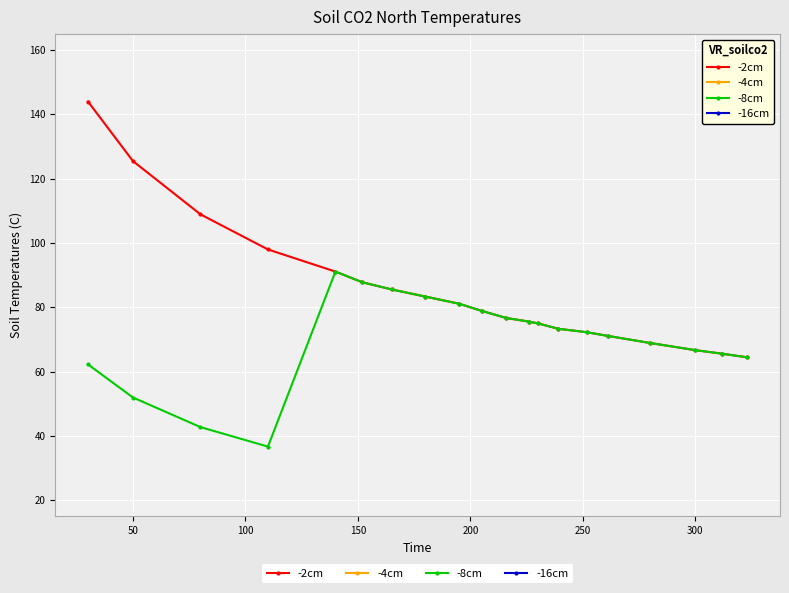

Reading right to left, transcribe all the data shown in this chart.

-2cm: 64.4	65.6	66.7	68.9	71.1	72.2	73.3	75.0	75.6	76.7	78.9	81.1	83.3	85.6	87.8	91.1	98.0	108.9	125.5	144.0
-4cm: 1.4	1.4	1.4	1.4	1.4	1.4	1.3	1.3	1.3	1.3	1.3	1.3	1.2	1.2	1.2	1.2	1.2	1.2	1.2	1.2
-8cm: 64.4	65.6	66.7	68.9	71.1	72.2	73.3	75.0	75.6	76.7	78.9	81.1	83.3	85.6	87.8	91.1	36.7	42.7	51.9	62.2
-16cm: 0.0	0.0	0.0	0.0	0.0	0.0	0.3	0.0	0.0	0.1	0.0	0.7	0.2	0.0	0.4	0.0	0.1	0.1	0.1	0.1